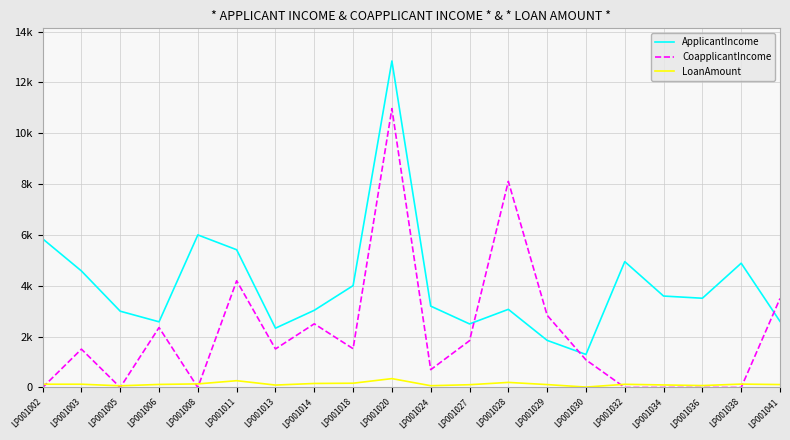

True or false: LoanAmount and ApplicantIncome cross at least once.

False